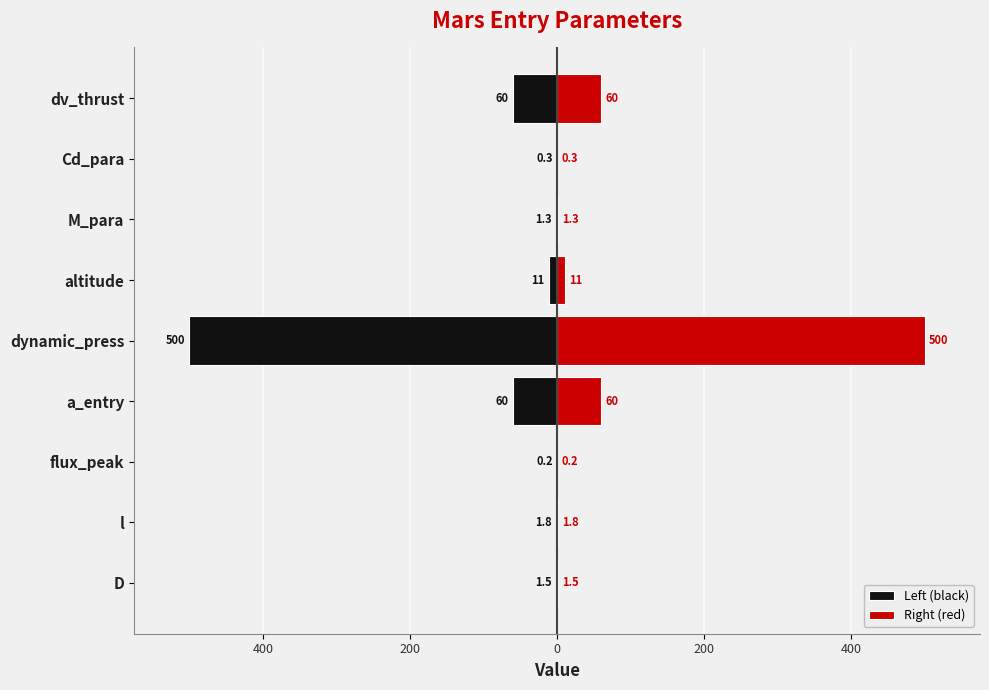

The value of Right (red) at a_entry is 60.0. True or false?

True